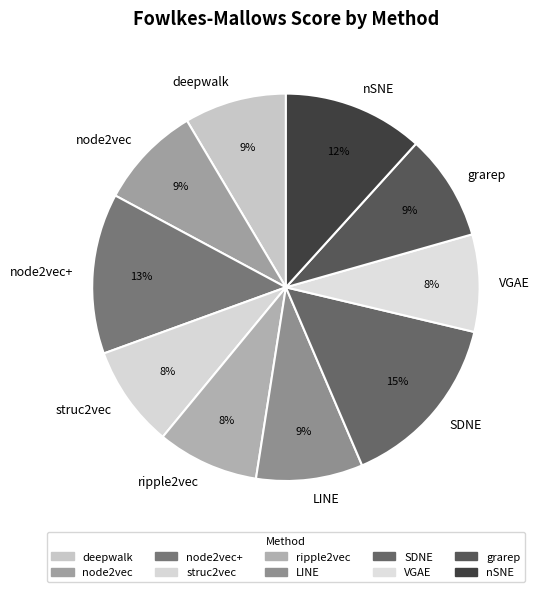

Is it true that VGAE is 8% of the pie?

True